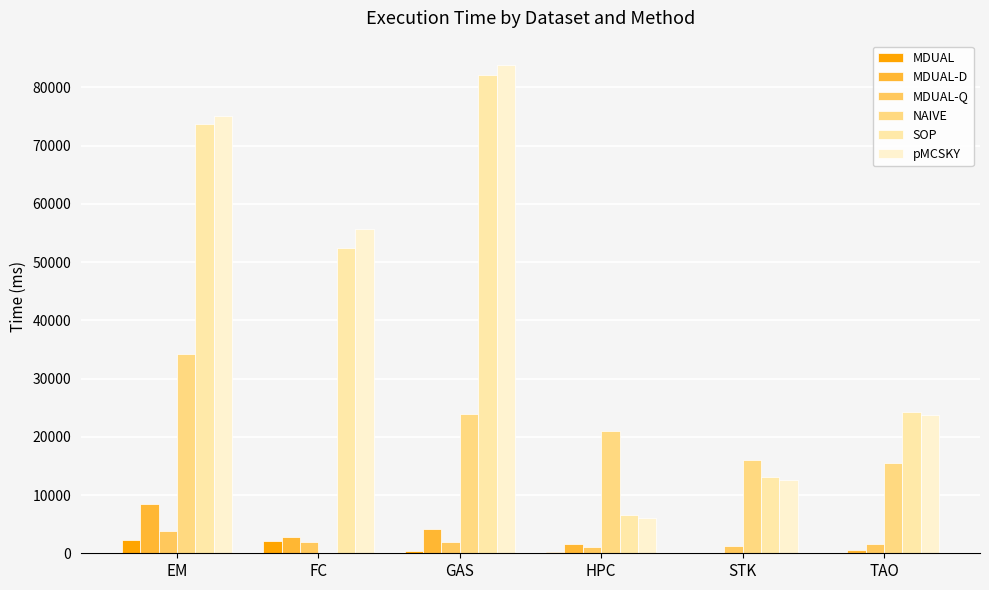

At which label is pMCSKY closest to 44963?

FC